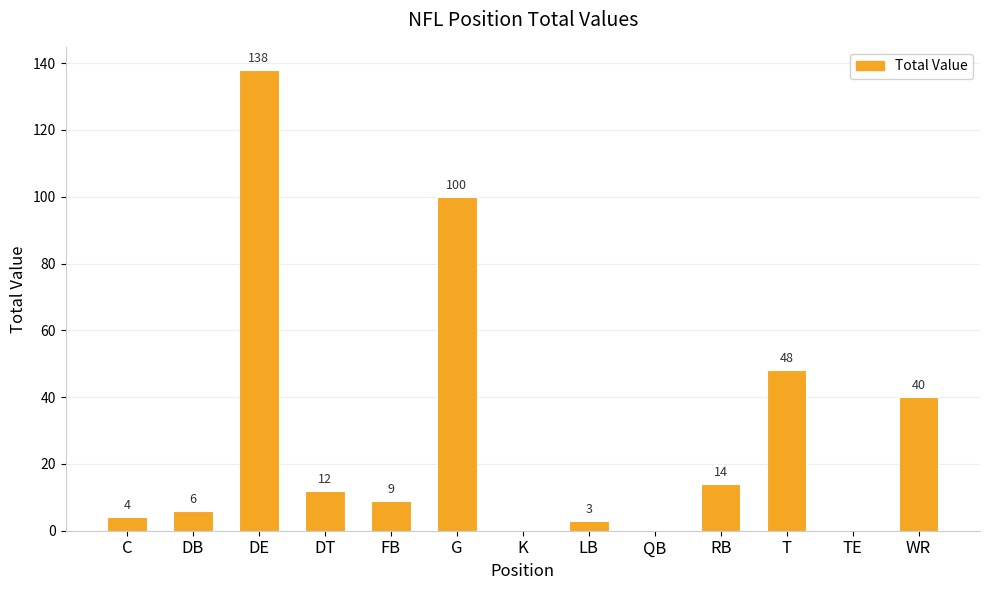

What is the sum of the values at K and DT?

12